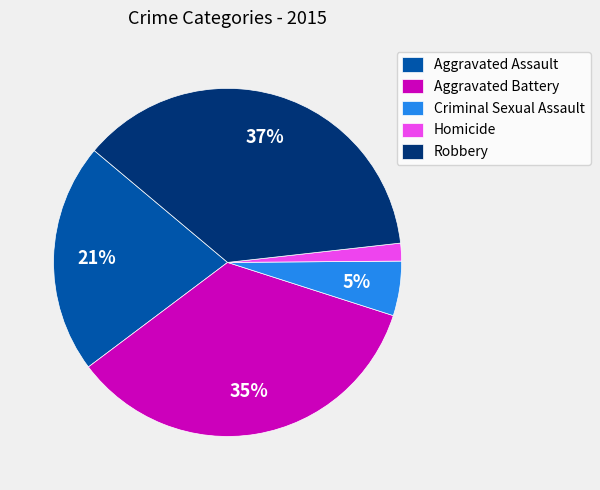

How many slices are in this pie chart?

5